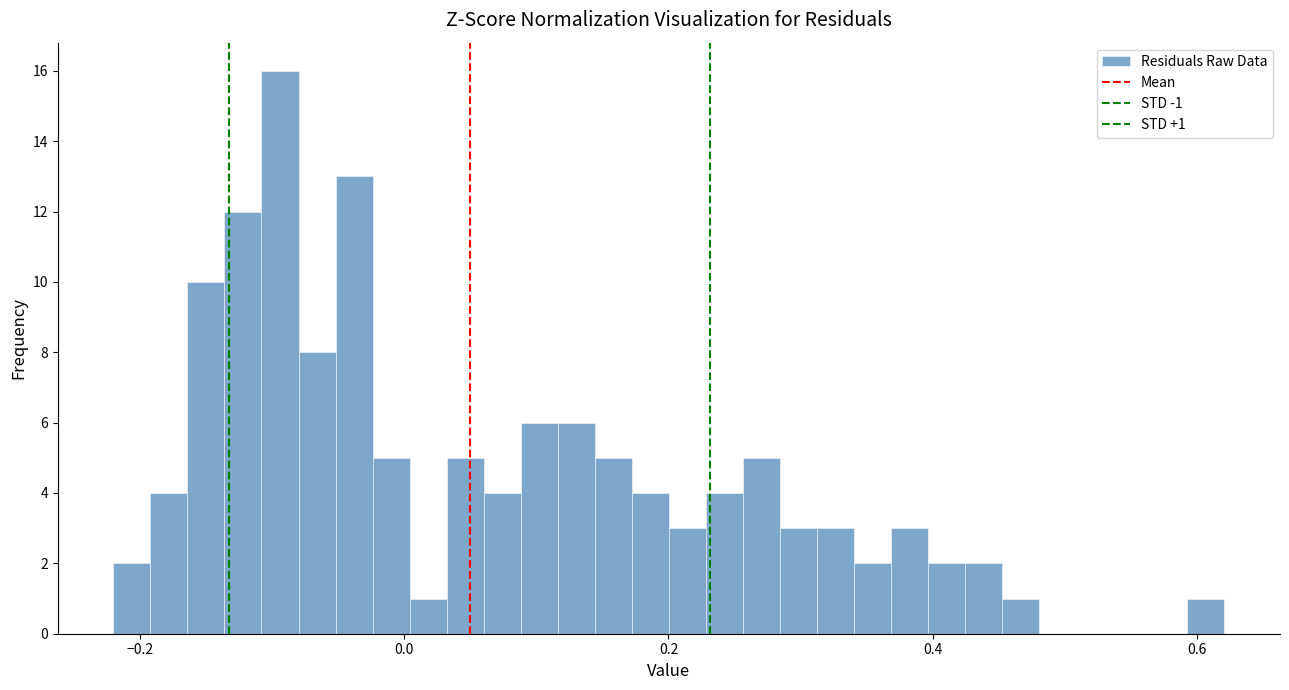

Read against the x-axis, roughly where is the centre of the tallest bar?

-0.10